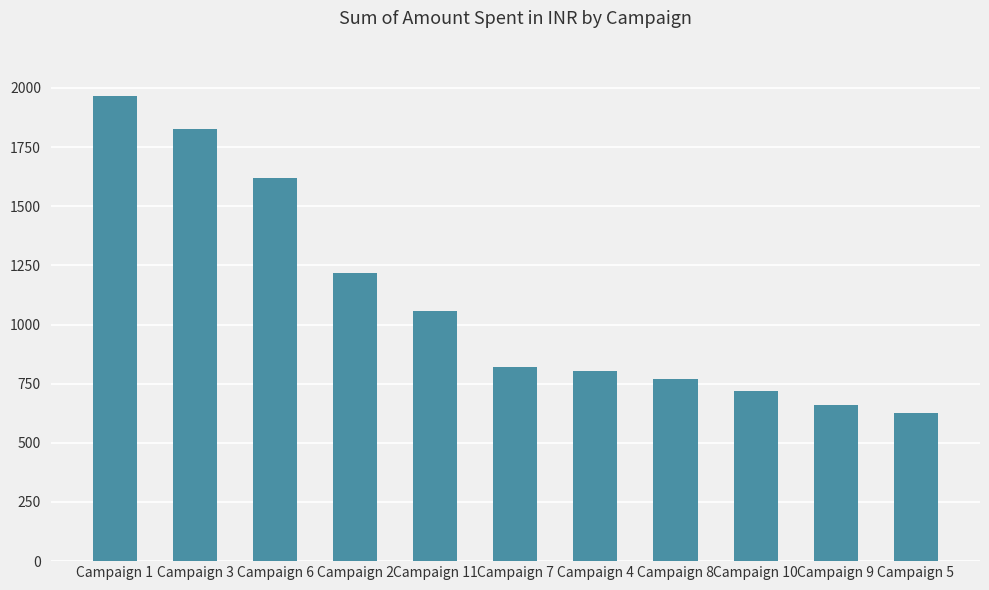

What is the value of the 10th bar from the left?

660.5